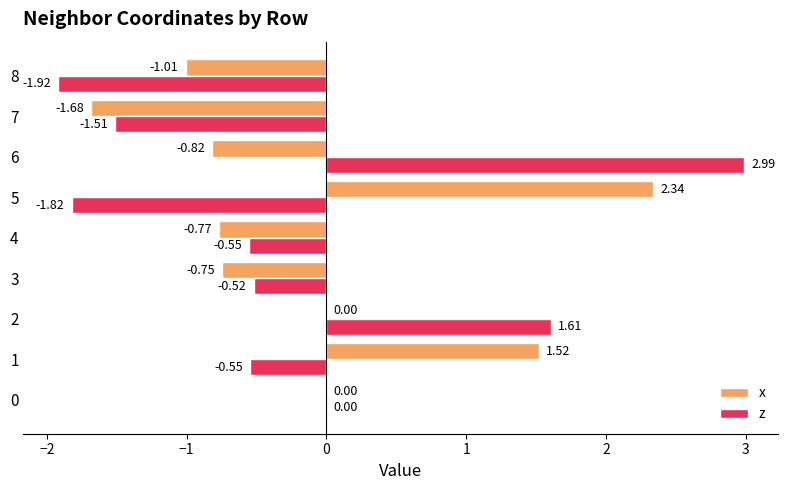

Is the value of x at 6 greater than the value of z at 7?

Yes